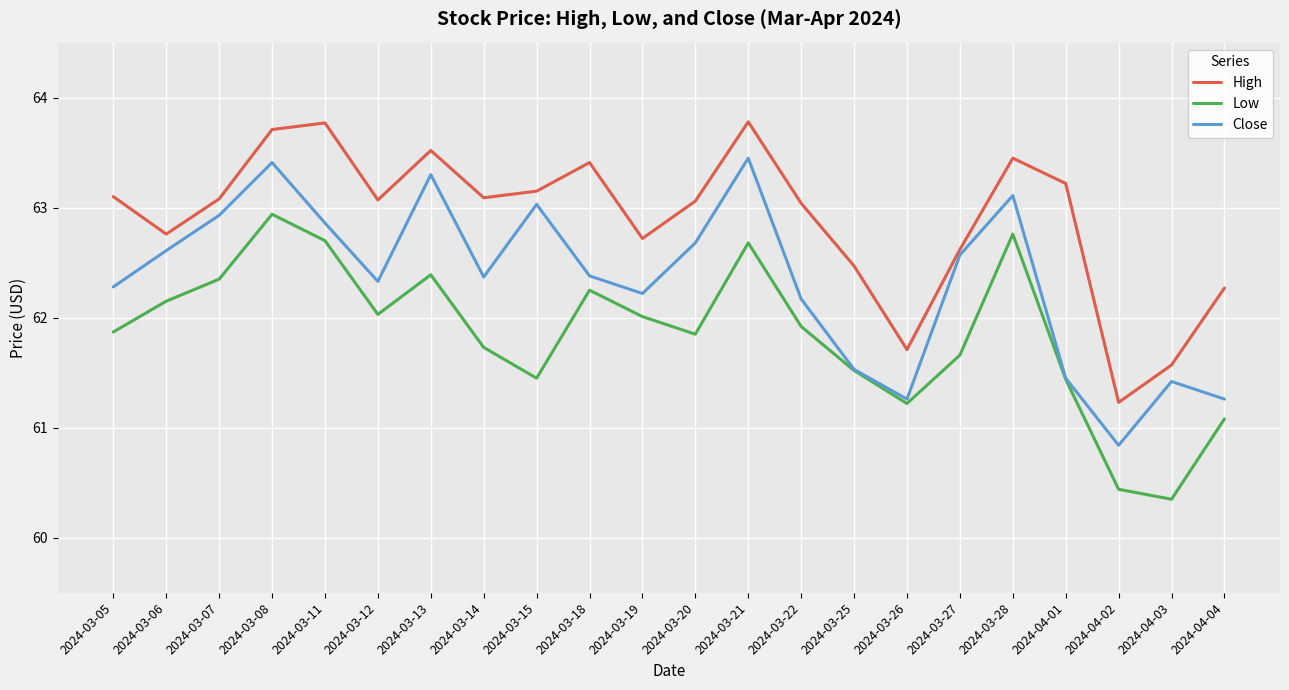

What position from the left is 2024-04-02?

20